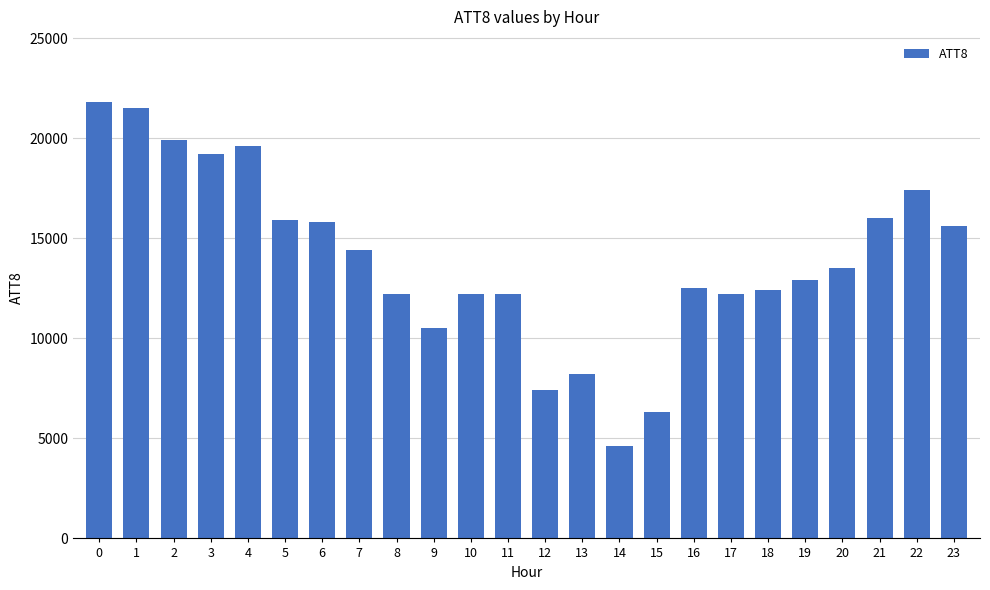

Count the number of categories in the chart.

24